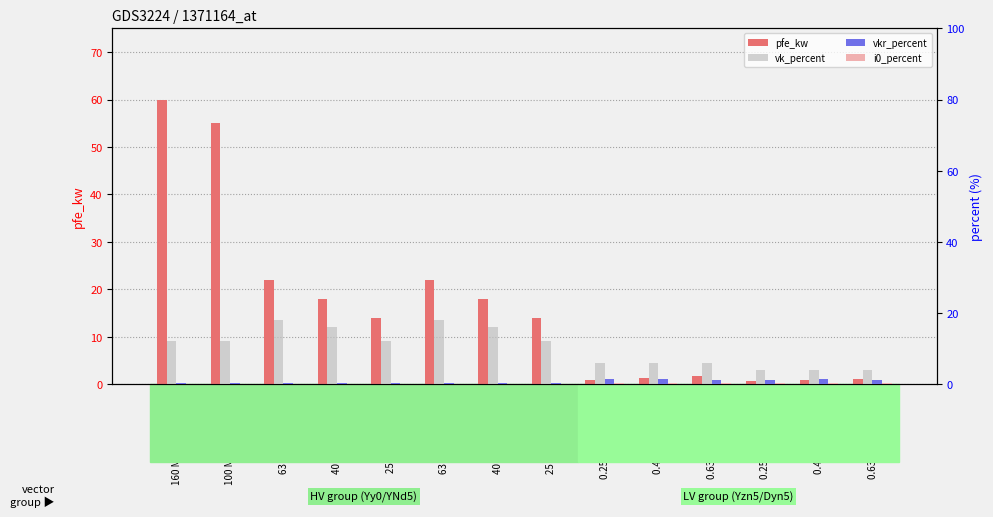

Which has a higher value, 40 MVA 110/10 kV or 0.4 MVA 20/0.4 kV?

40 MVA 110/10 kV